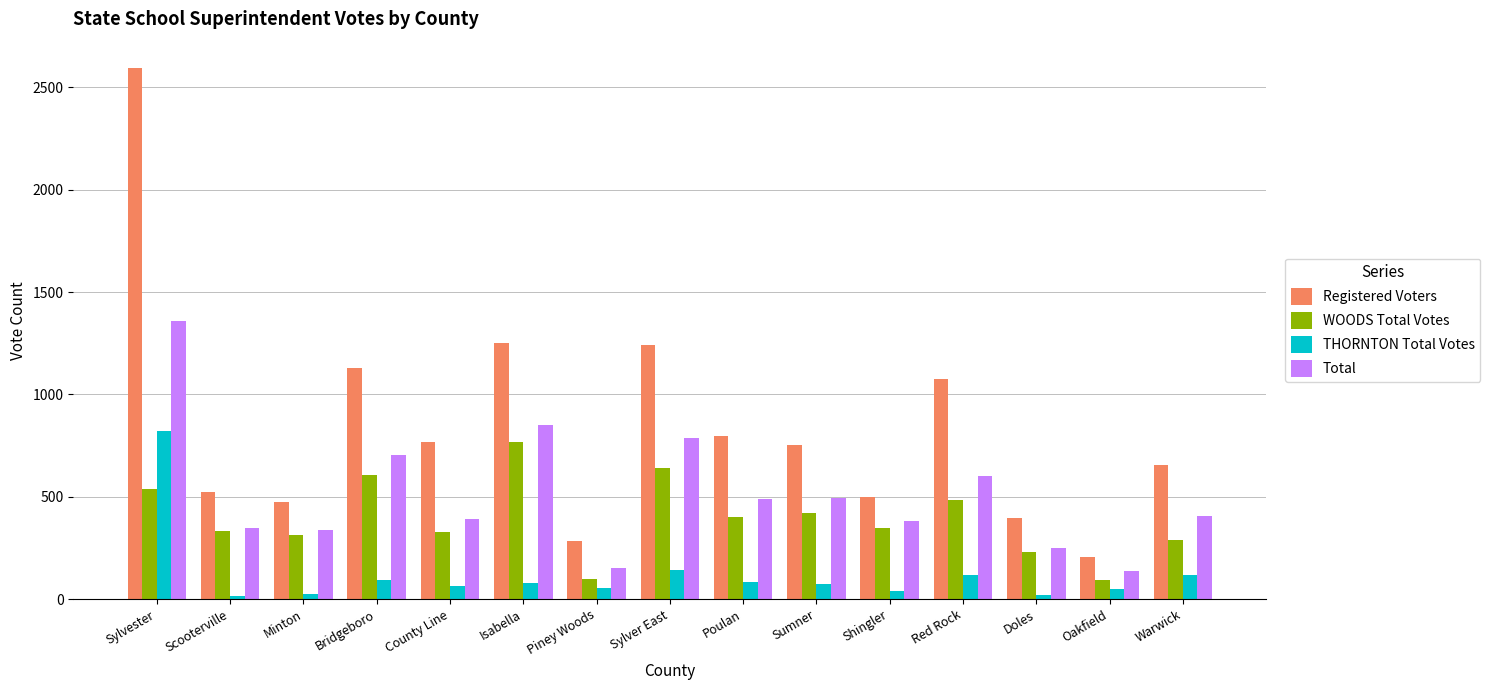

At how many categories does at least one series exceed 2265?

1